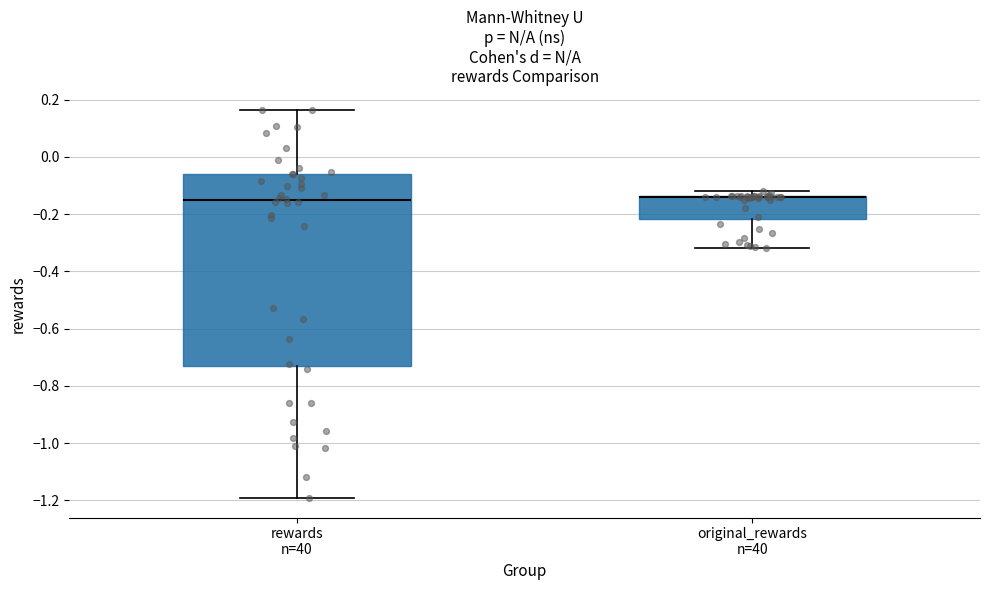

Comparing the boxes themselves (not the whiskers), which one is the tallest?

rewards n=40